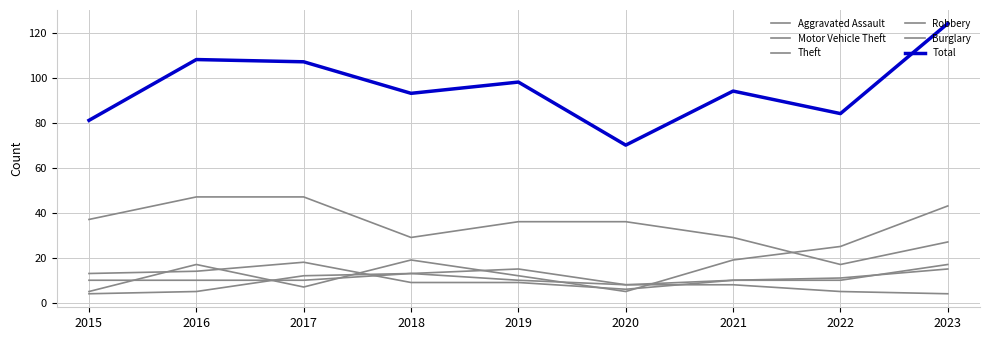

Does the chart display data point markers on the line(s)?

No